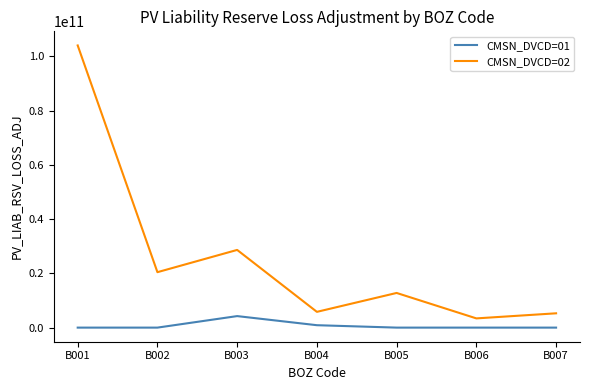

True or false: CMSN_DVCD=02 and CMSN_DVCD=01 intersect in this chart.

False